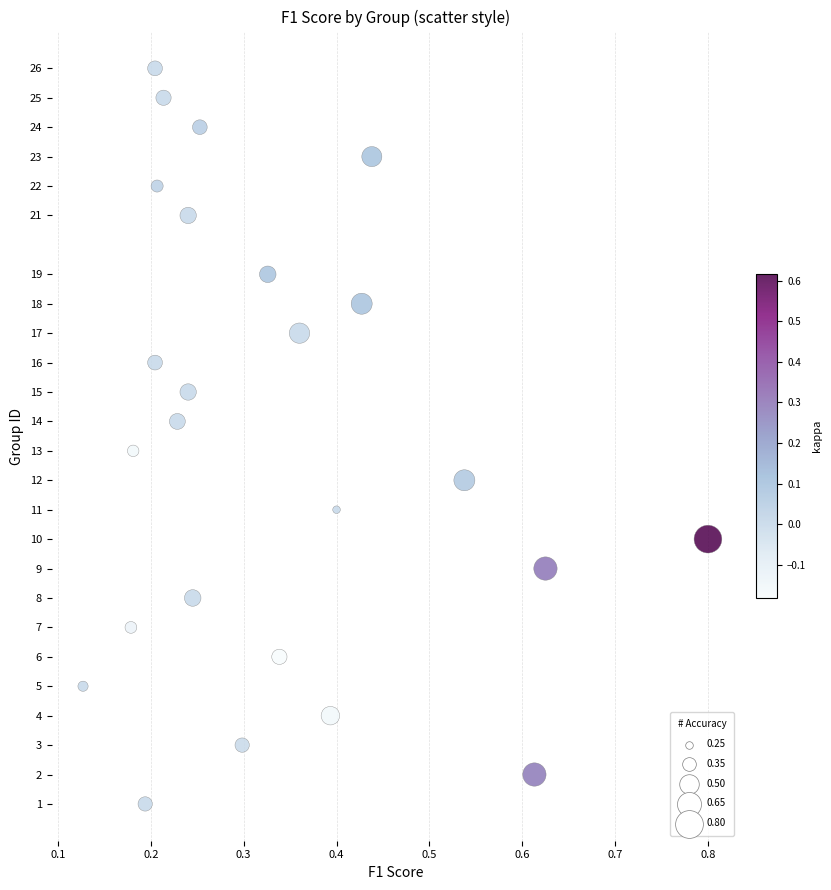

What is the range of Y values (max minus min)?

25